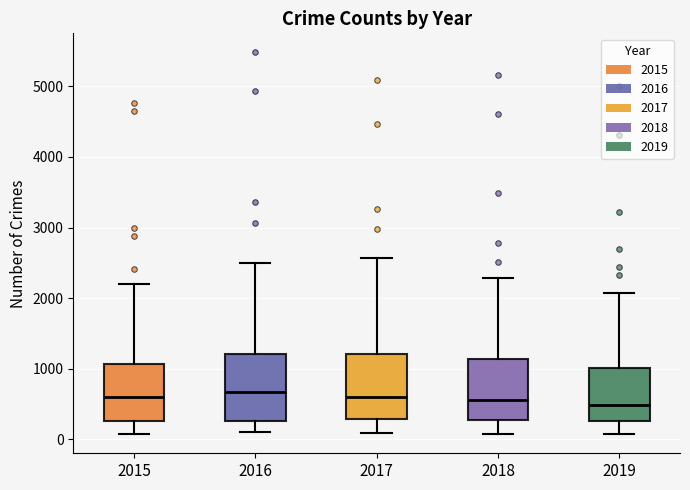

Reading left to right, read every box against the y-axis: the position of its median line, the range the box covers, and the ends of its whiskers. The values are not printed on the chart, so give them approximately, as read against the axis.

2015: median 600, box 300 to 1100, whiskers 100 to 2200
2016: median 700, box 300 to 1200, whiskers 100 to 2500
2017: median 600, box 300 to 1200, whiskers 100 to 2600
2018: median 600, box 300 to 1100, whiskers 100 to 2300
2019: median 500, box 300 to 1000, whiskers 100 to 2100